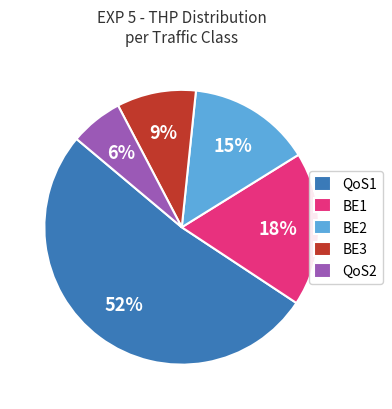

To the nearest percent, what is the difference between the largest and smallest slice percentages?

46%